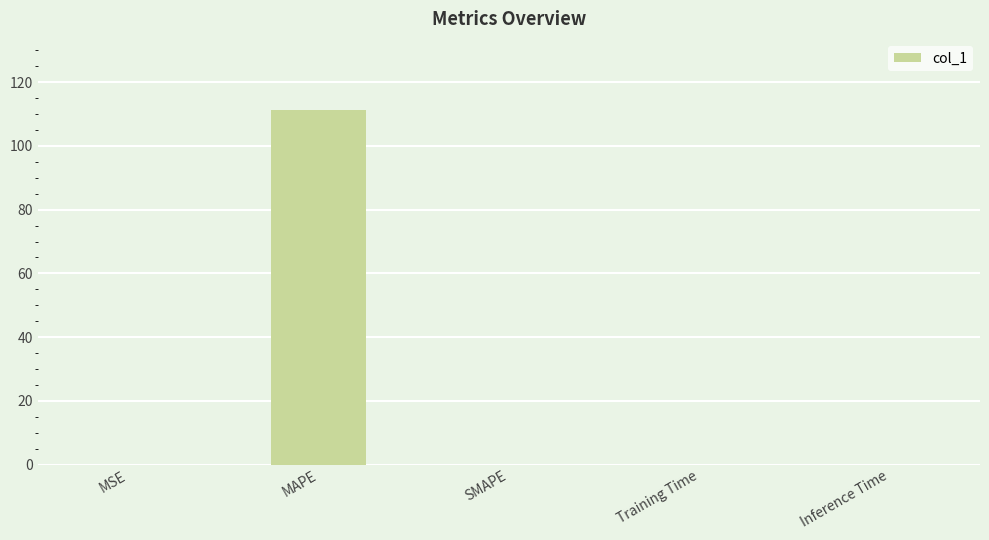

What is the maximum value shown in the chart?

111.3